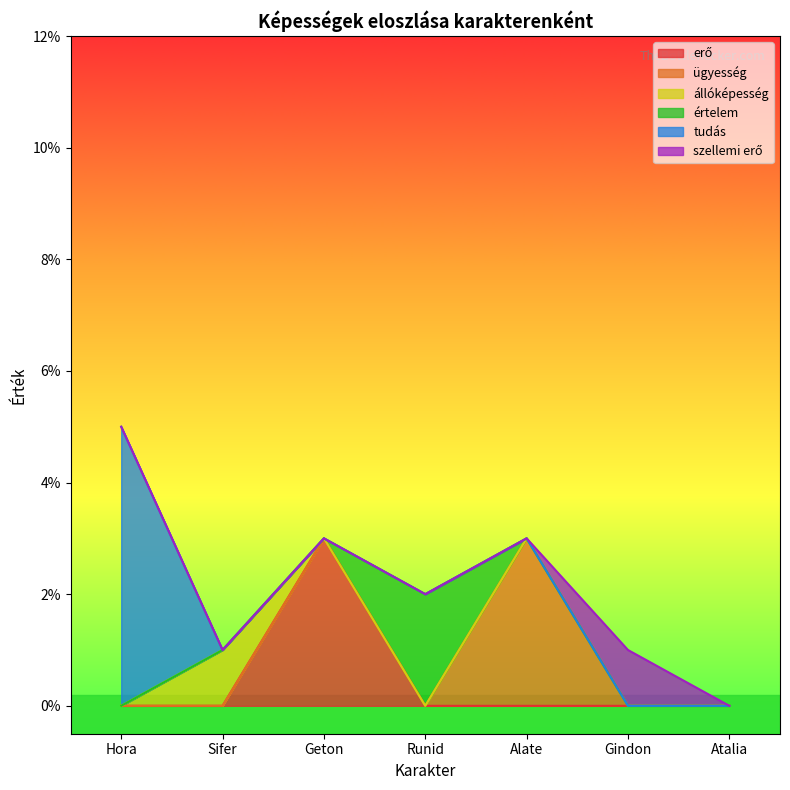

What are all the series names shown in the legend?

erő, ügyesség, állóképesség, értelem, tudás, szellemi erő